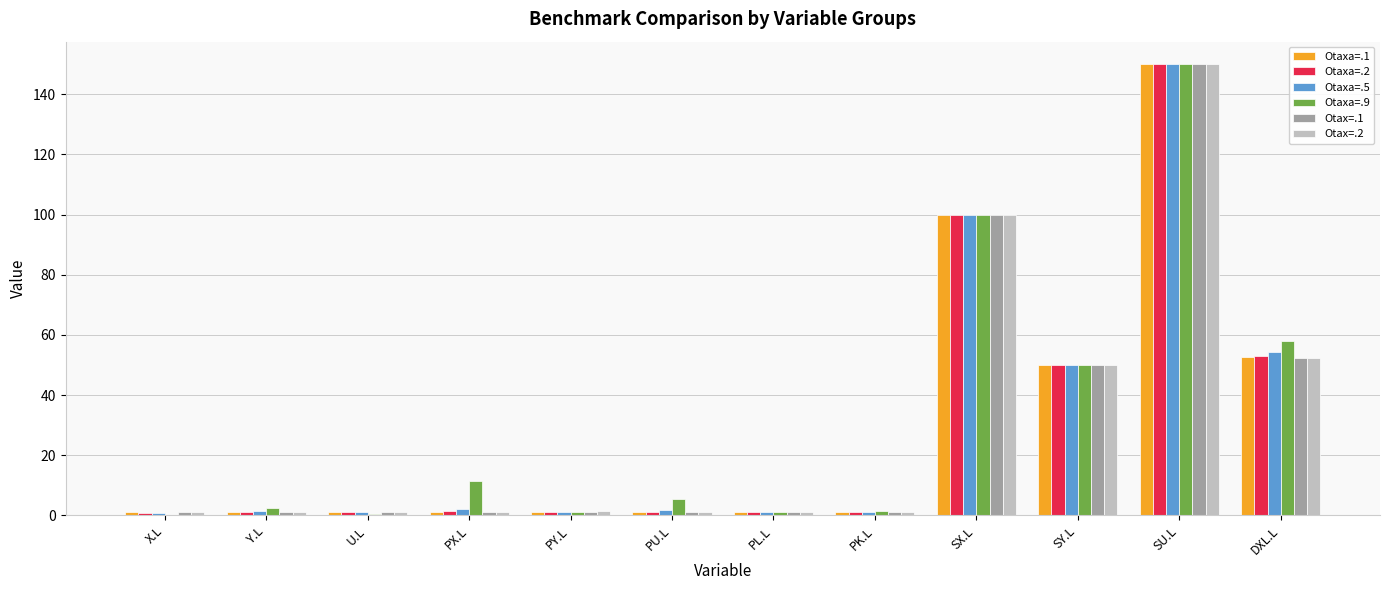

Where is Otaxa=.1 nearest to the value 75?

DXL.L